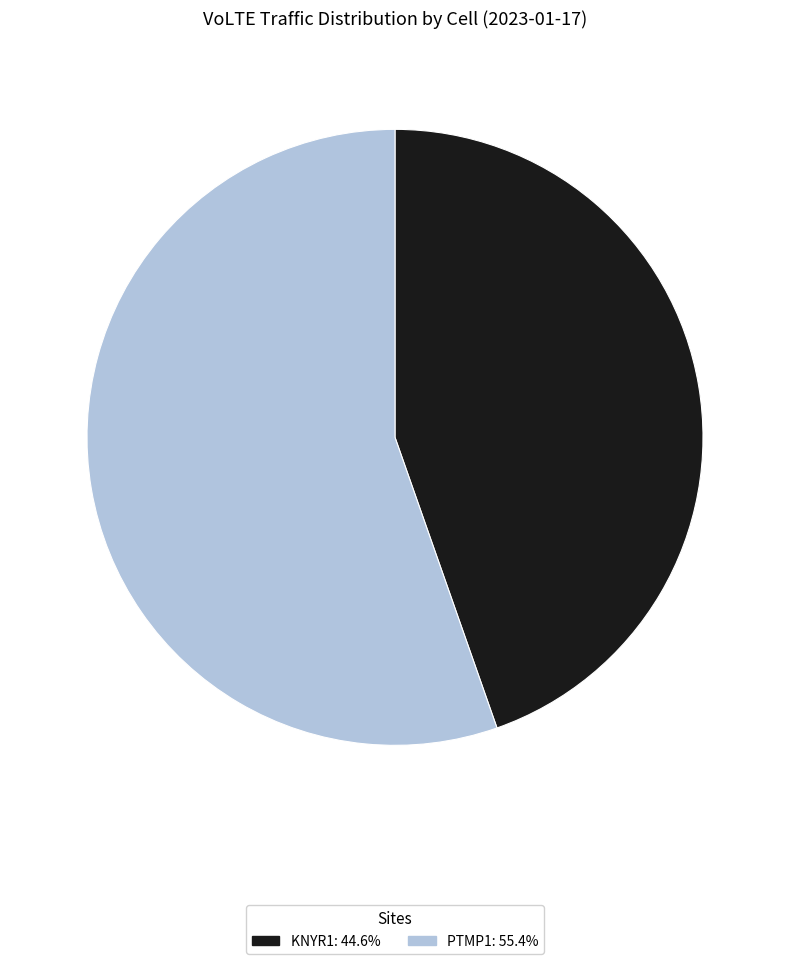

Is there a majority slice in this chart?

Yes